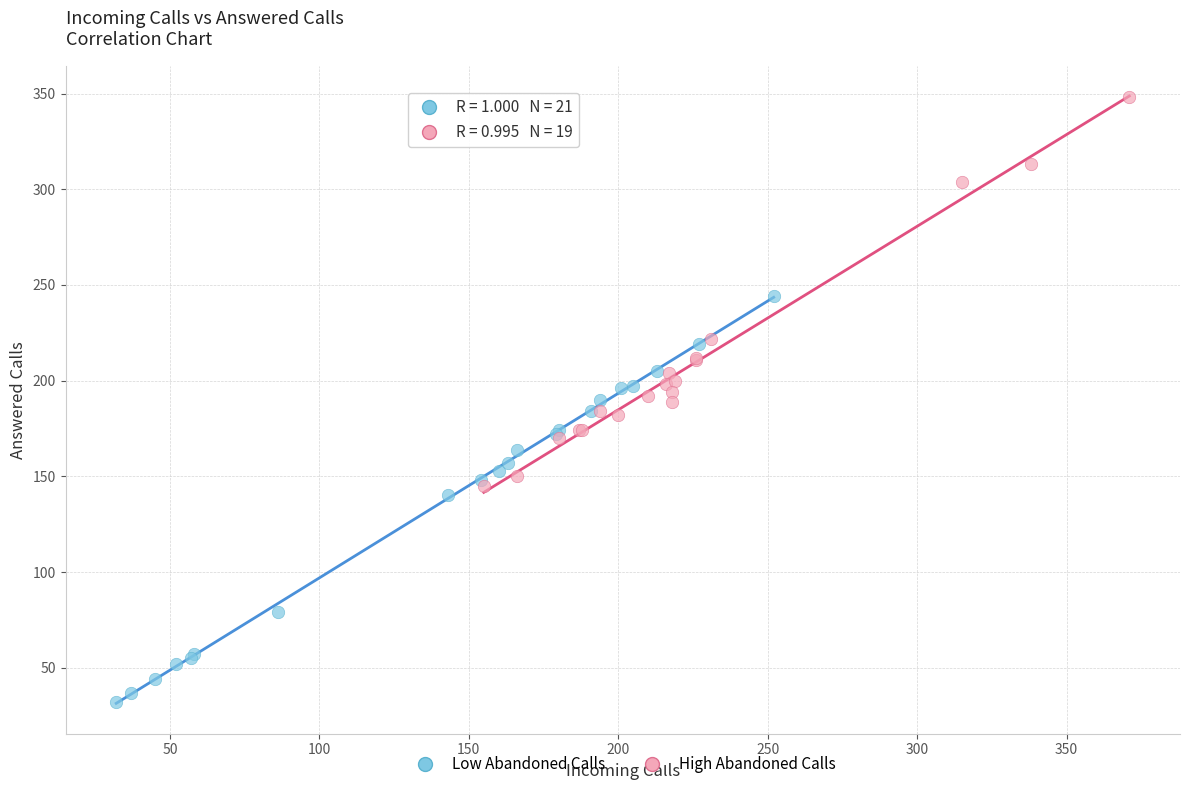

Which series reaches the minimum Y coordinate?

Low Abandoned Calls